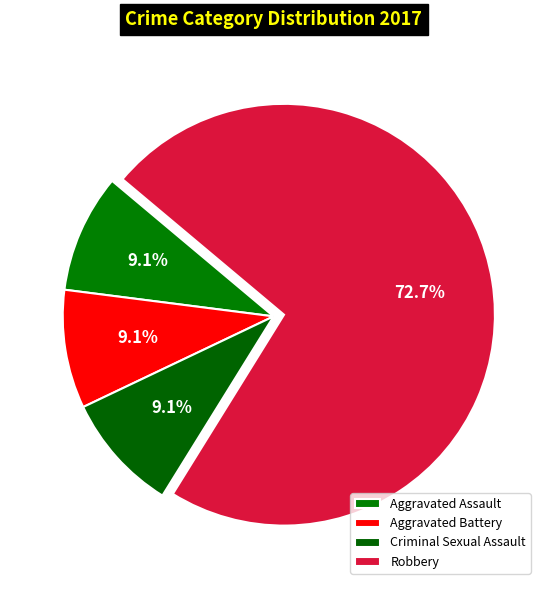

The Aggravated Assault slice represents 9% of the pie. True or false?

True